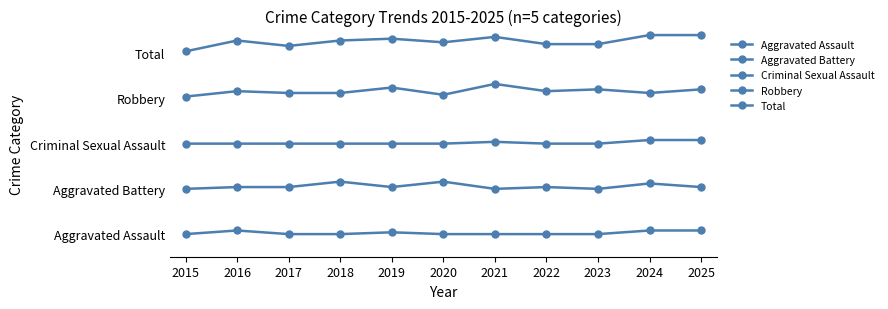

Does the chart have visible grid lines?

No